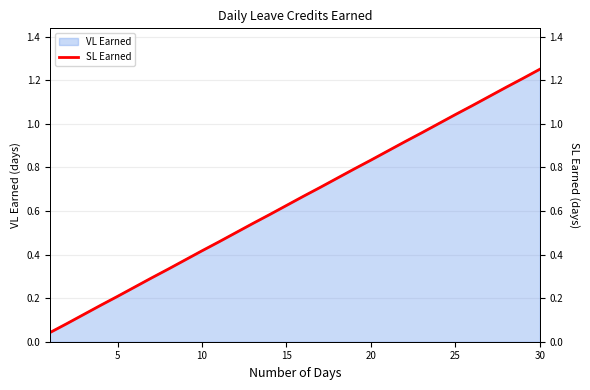

Which category has the highest value in the VL Earned series?

30